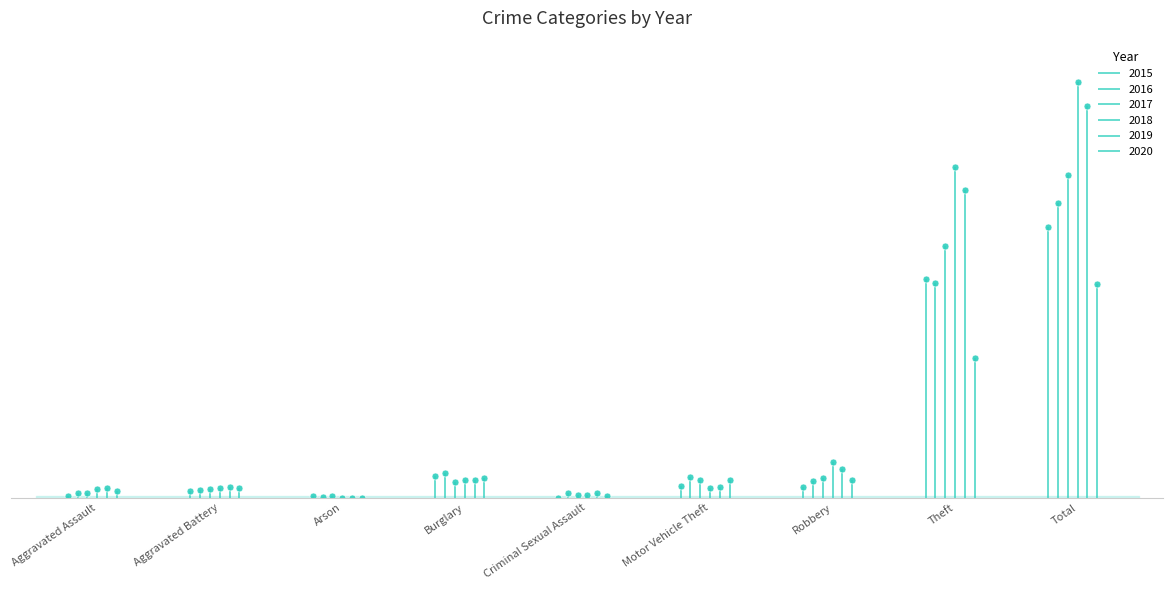

Rank the series by their maximum value, from lowest to highest.

2020, 2015, 2016, 2017, 2019, 2018